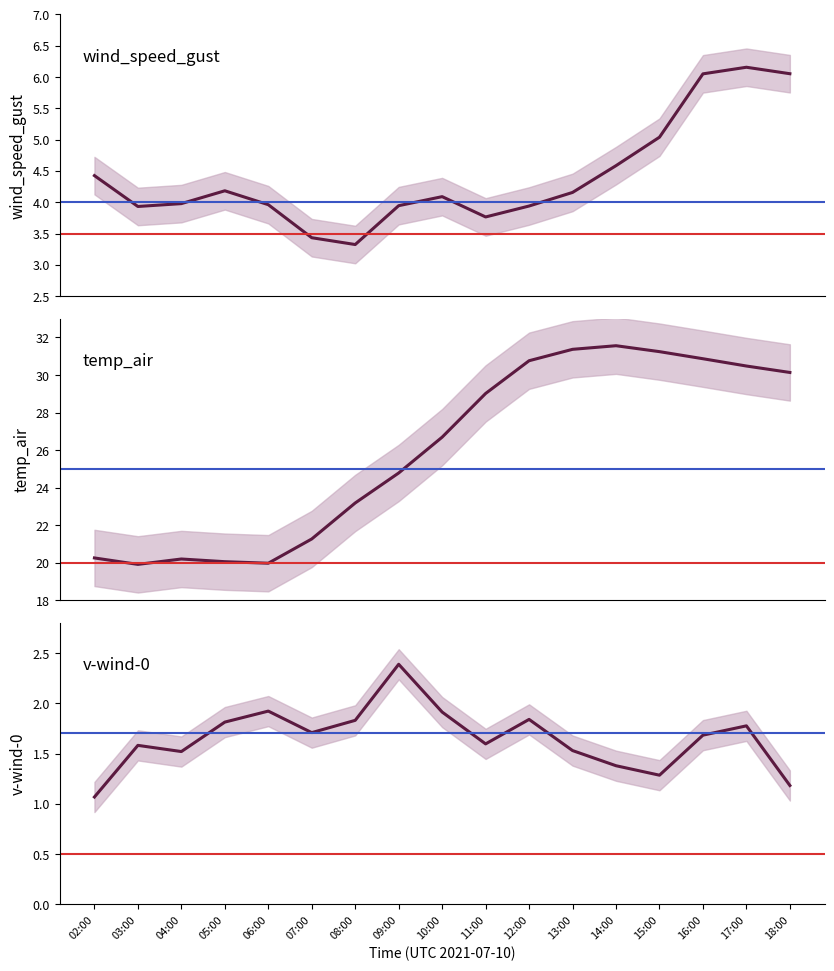

Rank the categories by v-wind-0 value from lowest to highest.

02:00, 18:00, 15:00, 14:00, 04:00, 13:00, 03:00, 11:00, 16:00, 07:00, 17:00, 05:00, 08:00, 12:00, 10:00, 06:00, 09:00